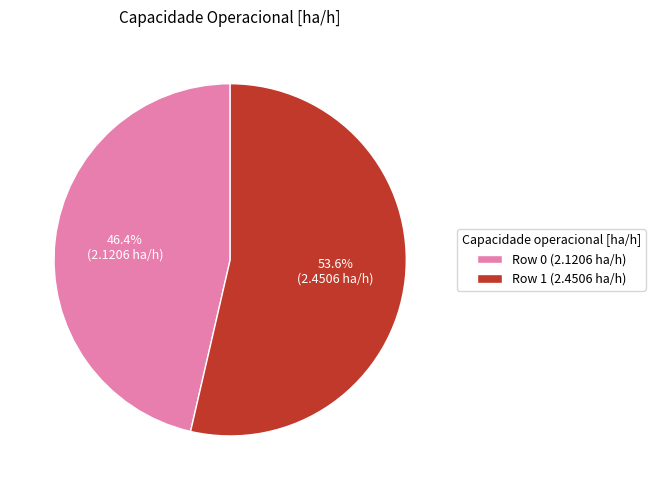

What is the majority slice?

Row 1